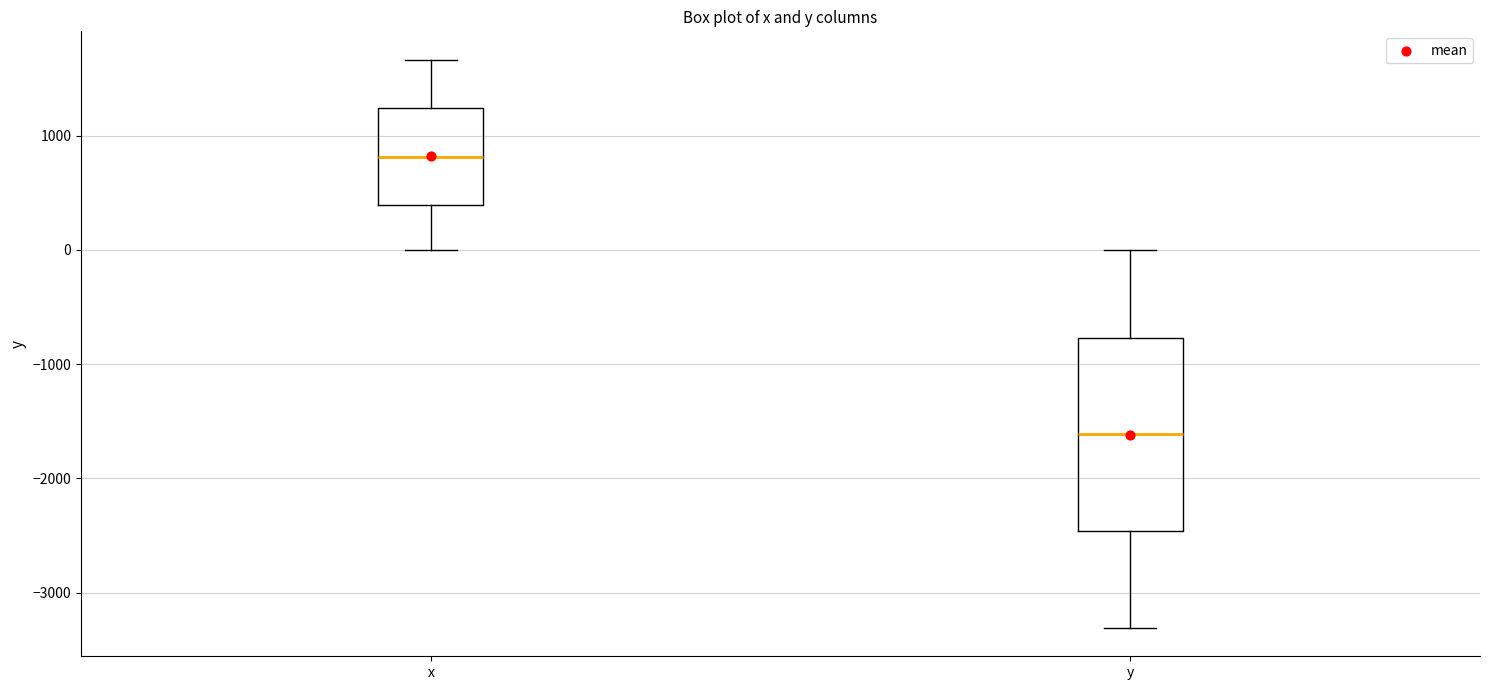

Which box is the tallest, from its lower edge to its upper edge?

y